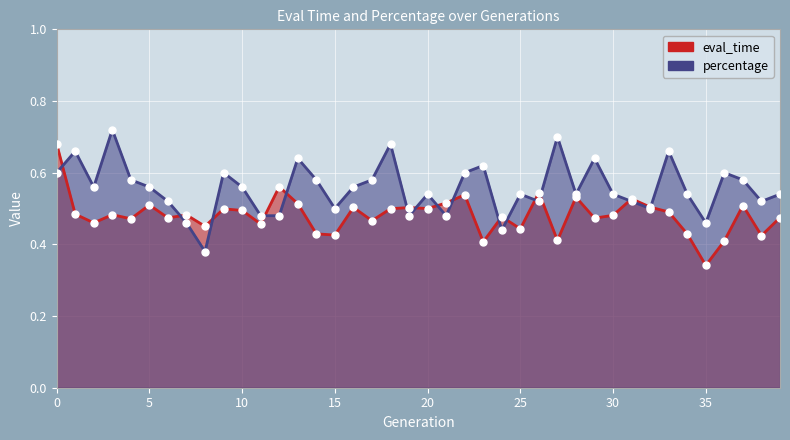

What are all the series names shown in the legend?

eval_time, percentage